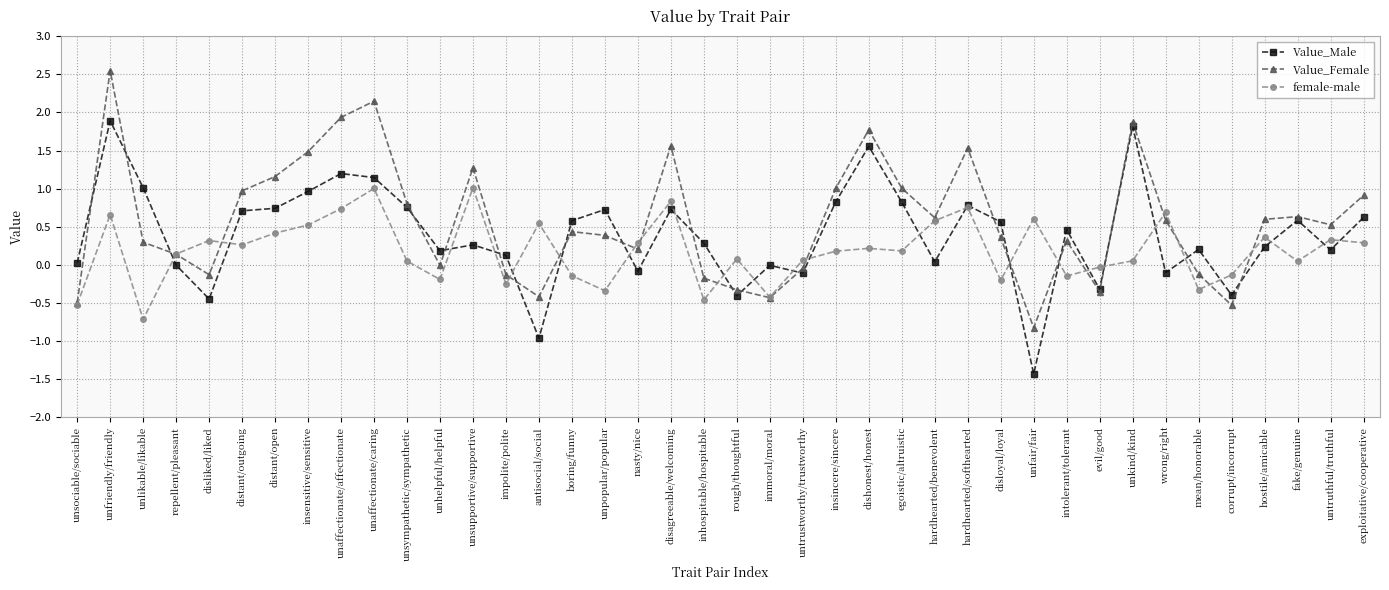

At which label does female-male reach its minimum?

unlikable/likable